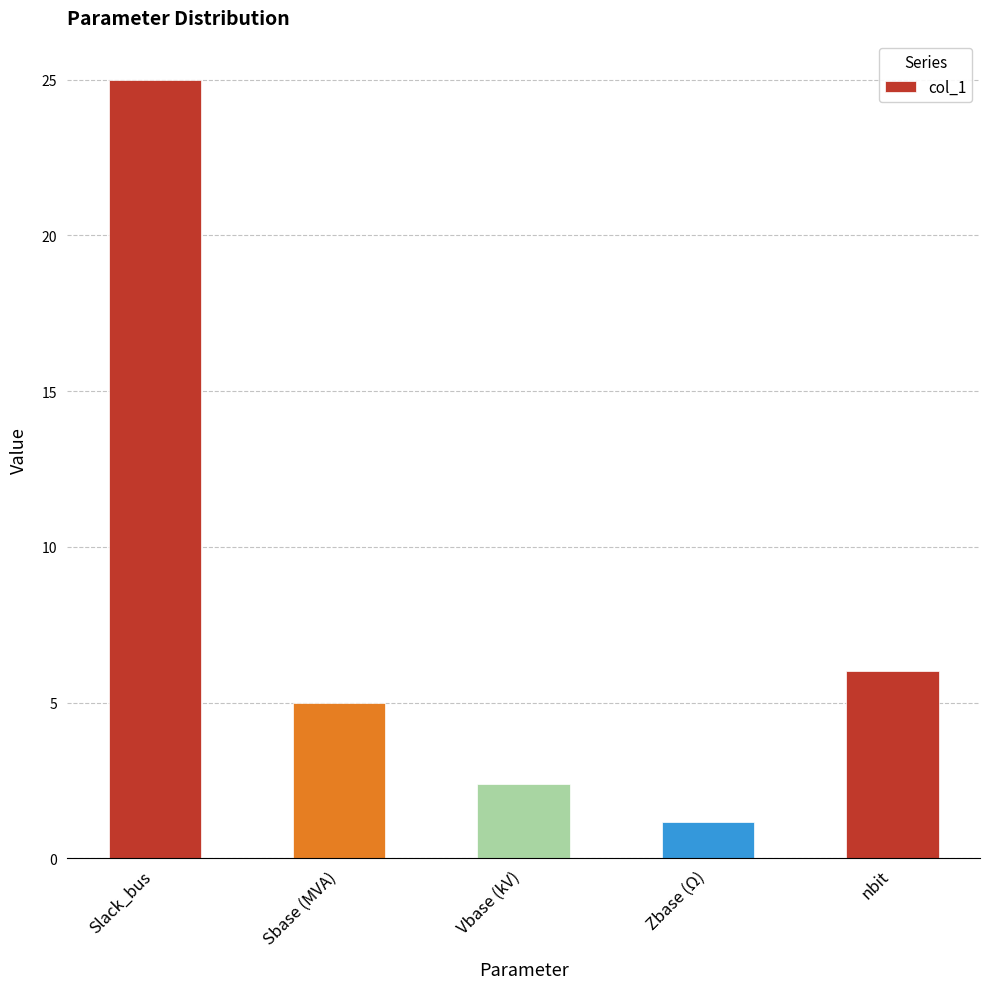

How many categories are shown in the chart?

5